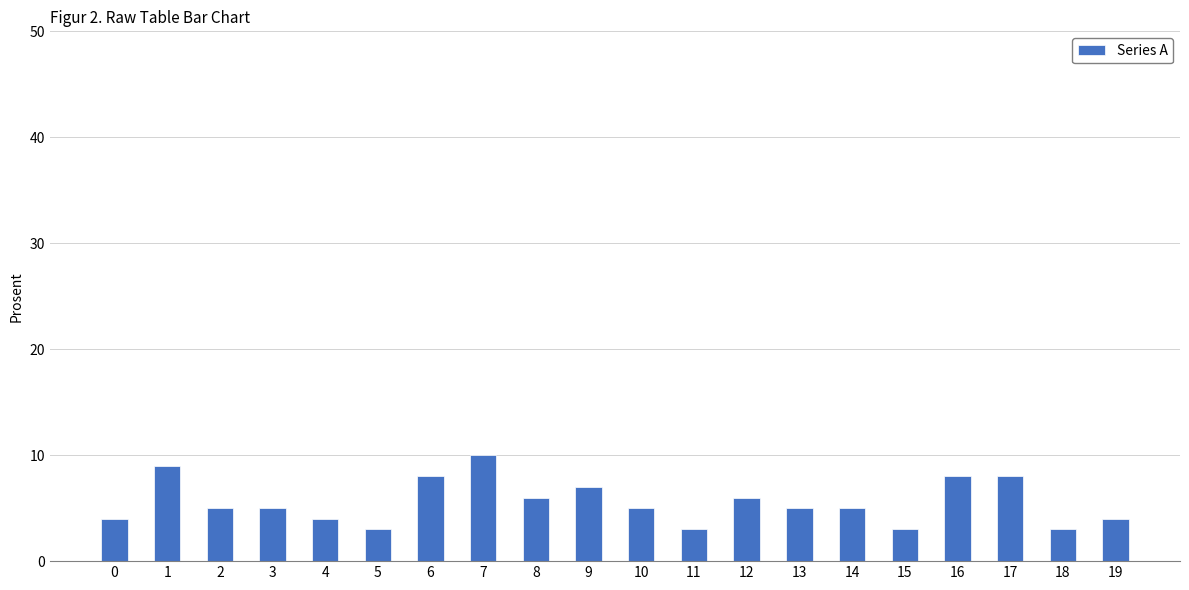

The value at 17 is 8. True or false?

True